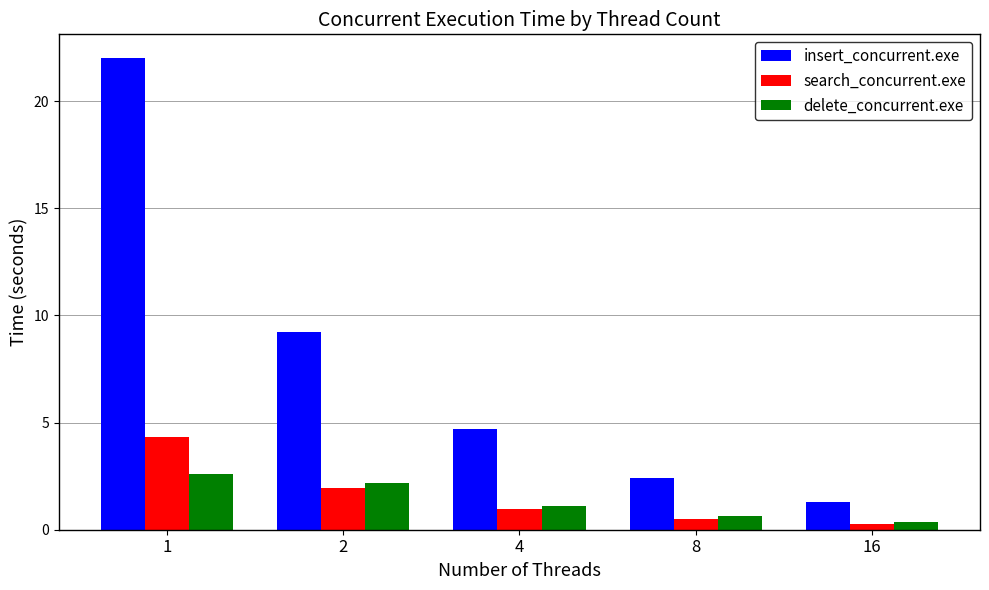

Is it true that delete_concurrent.exe equals 0.7 at 2?

False